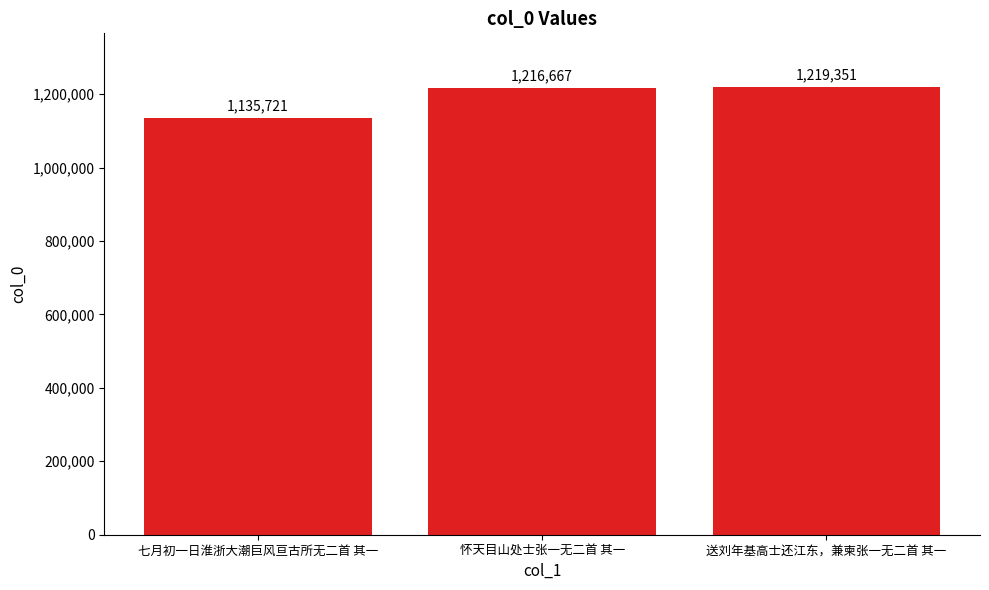

How many bars are there in total?

3